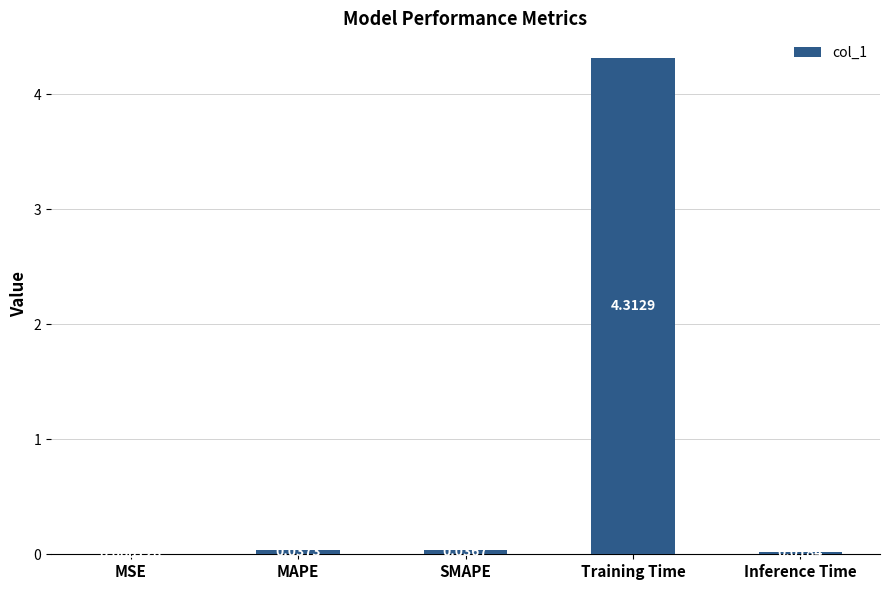

What is the change in value from MSE to Training Time?

+4.3